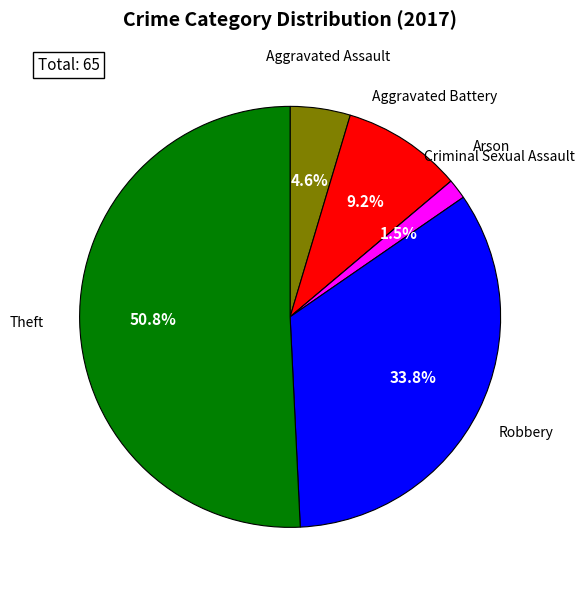

Is there a majority slice in this chart?

Yes